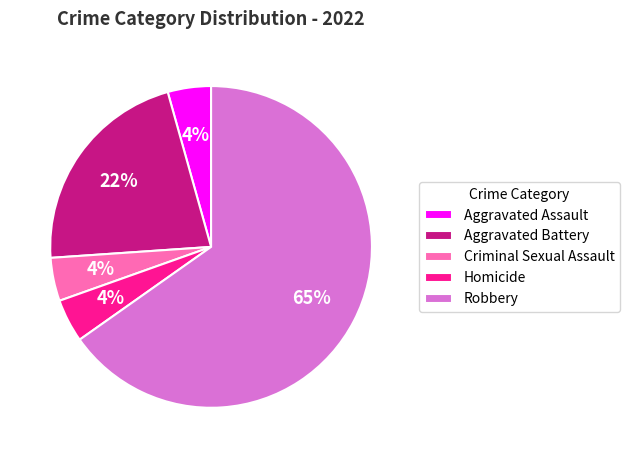

Does Aggravated Battery account for over 50% of the chart?

No